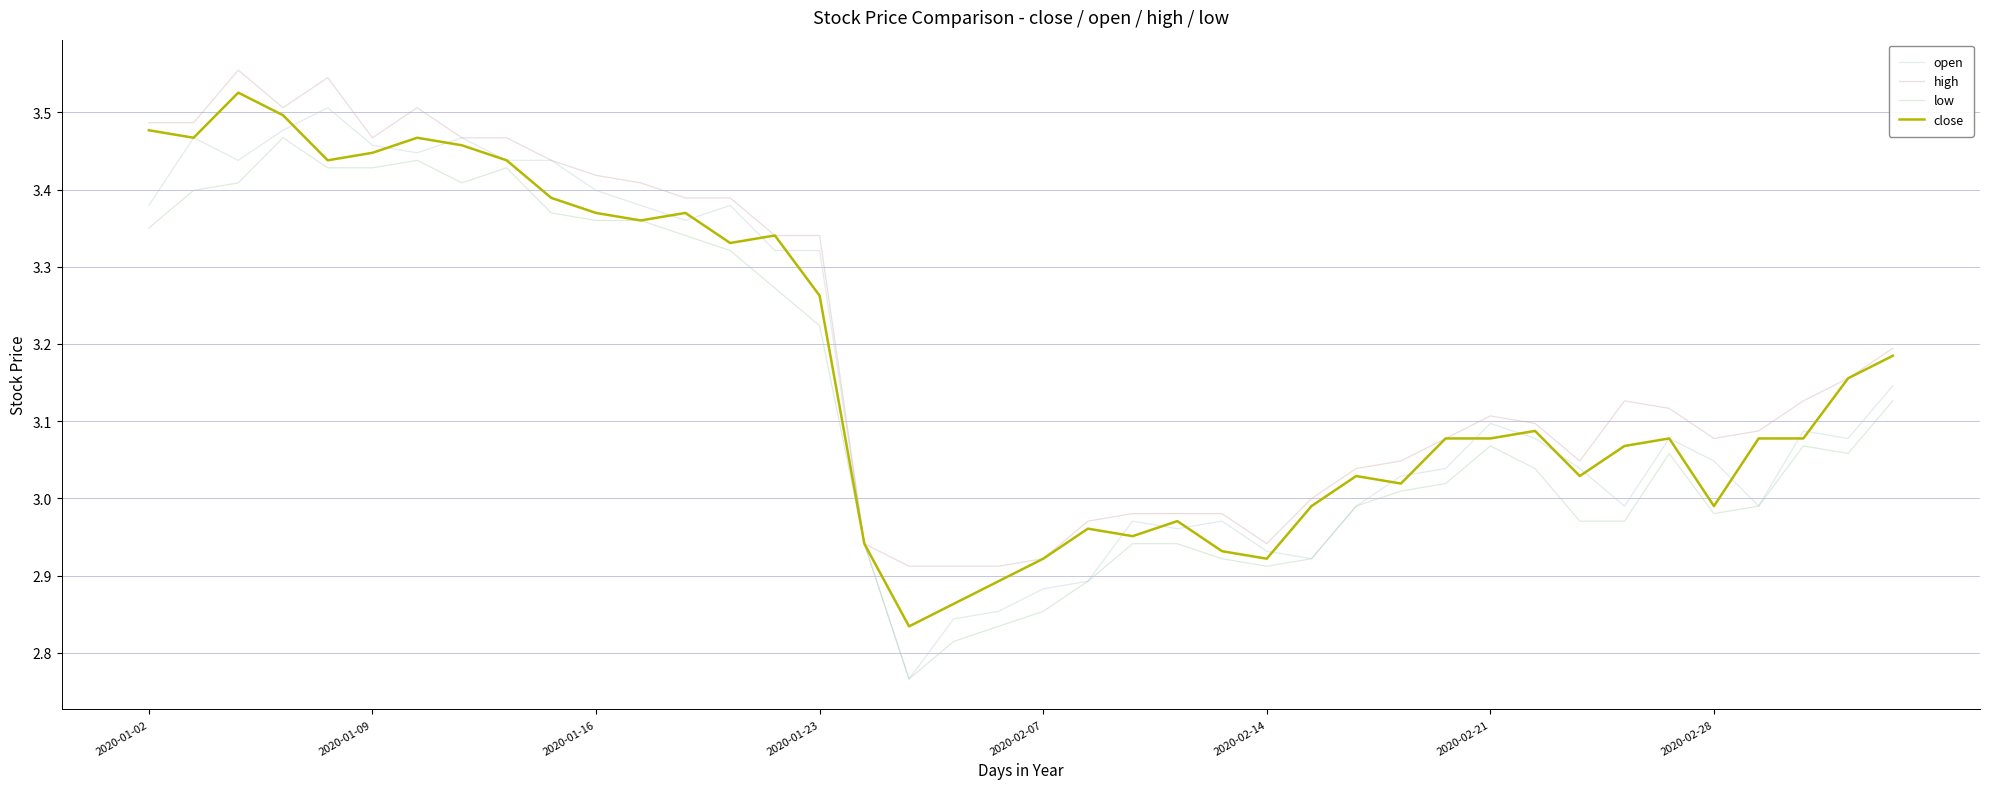

Which series has the widest spread of values?

open